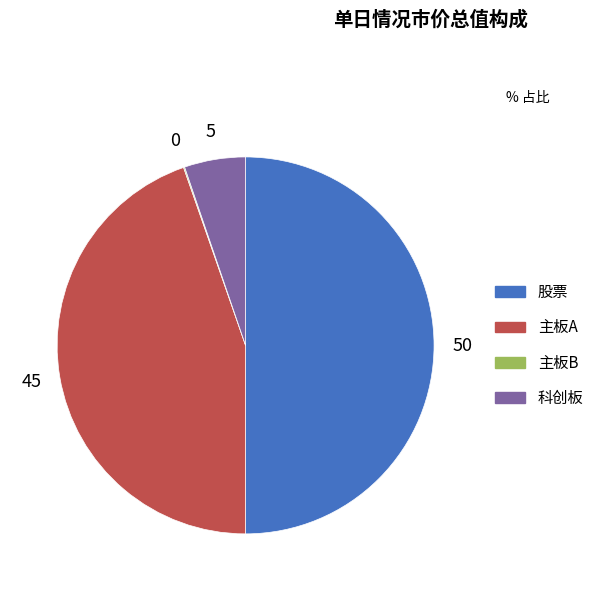

Which category has the biggest portion of the pie?

股票